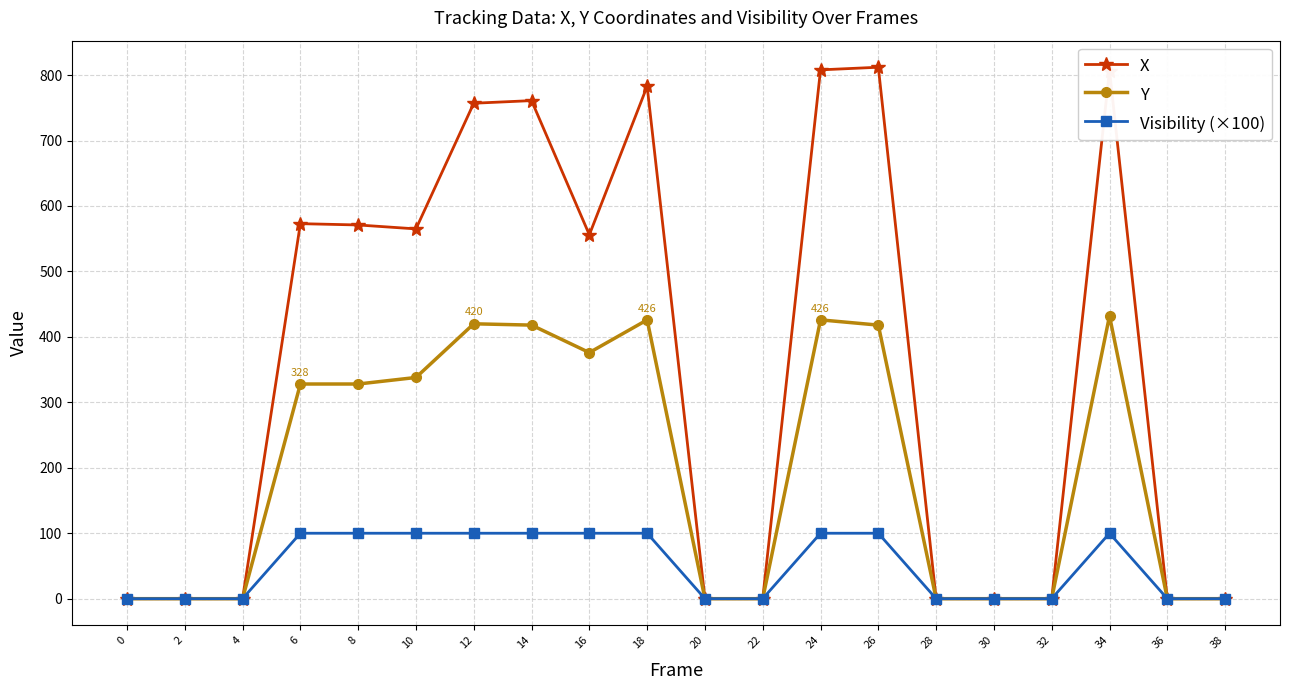

What are all the series names shown in the legend?

X, Y, Visibility (×100)